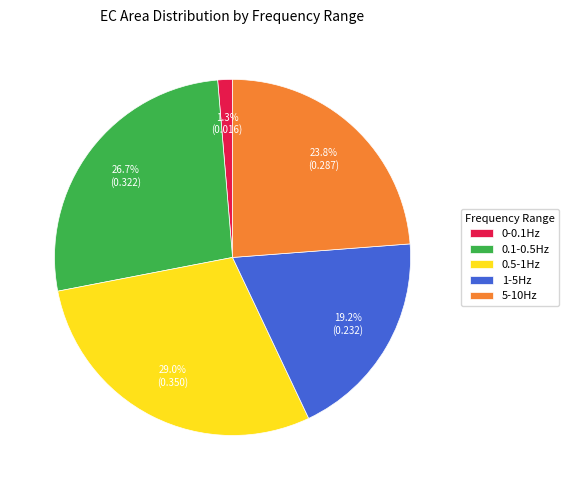

Which category has the biggest portion of the pie?

0.5-1Hz